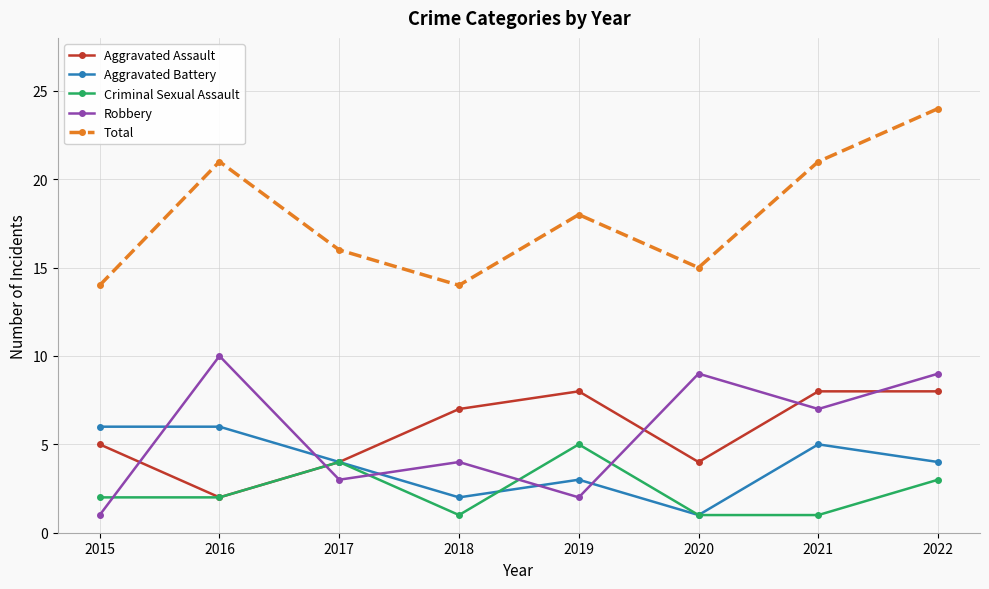

In Aggravated Assault, how many points are lower than both neighbors (excluding endpoints)?

2